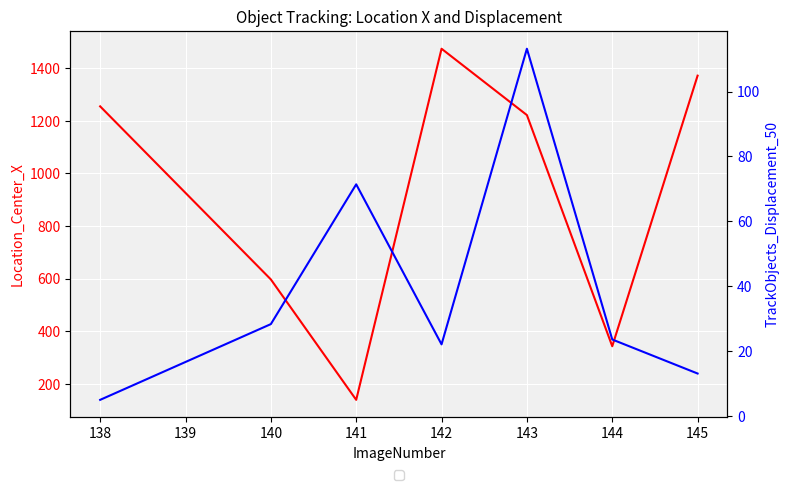

What is the value of the TrackObjects_Displacement_50 point at the 1st from the left?

5.0